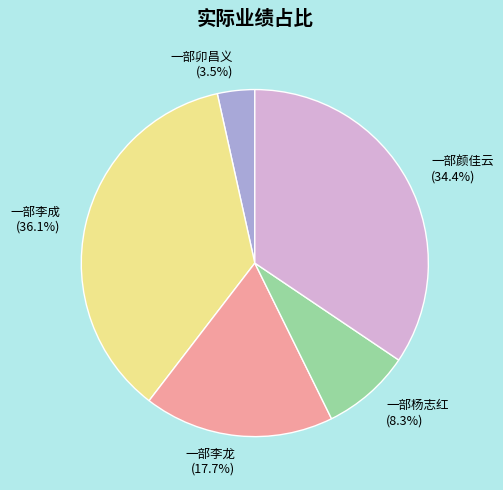

What is the ratio of the value at 一部杨志红 to the value at 一部卯昌义?

2.4